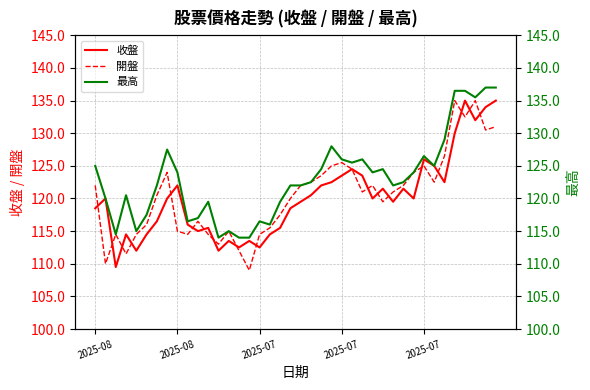

In 最高, how many points are higher than both neighbors (excluding endpoints)?

9